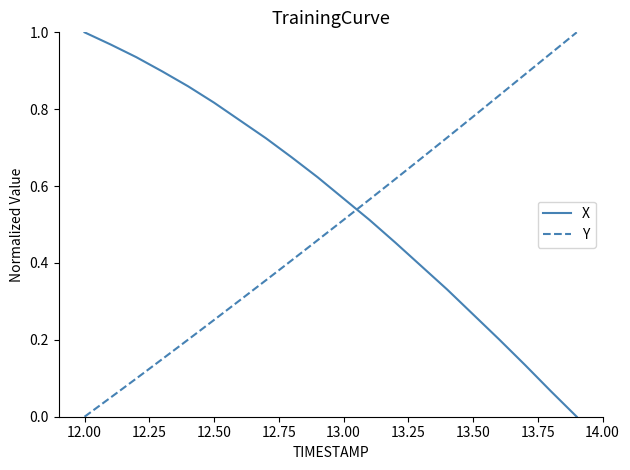

How many intersections are there between Y and X?

1